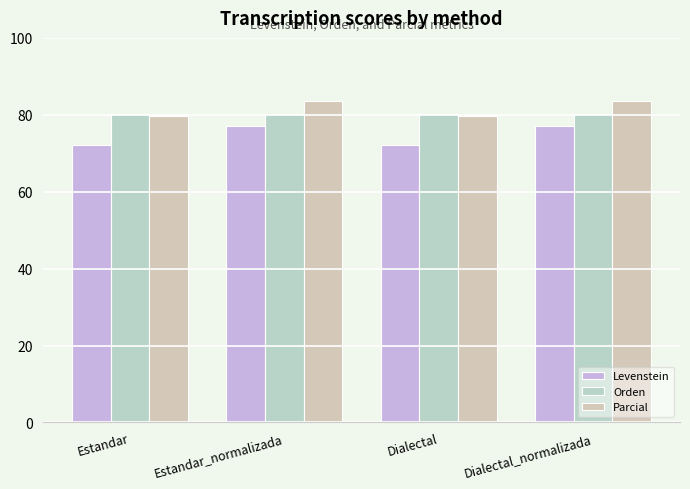

Between Estandar and Estandar_normalizada, which series saw the biggest shift?

Levenstein